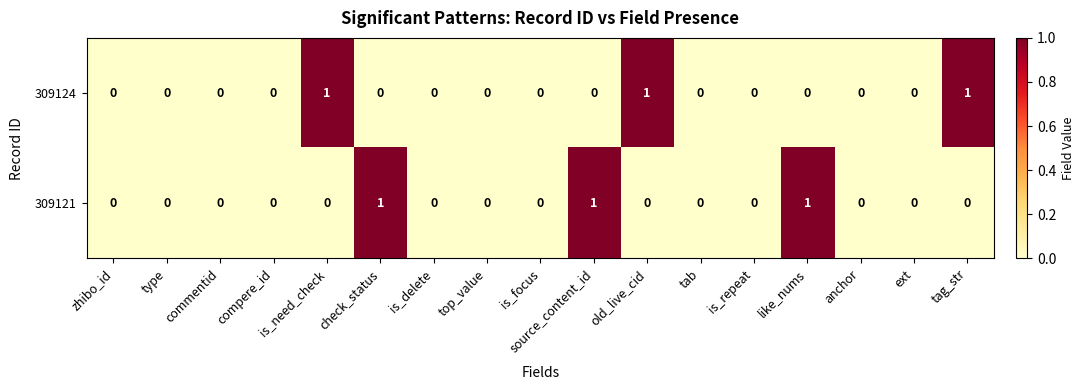

The 309124 series shows 0 at like_nums. True or false?

True